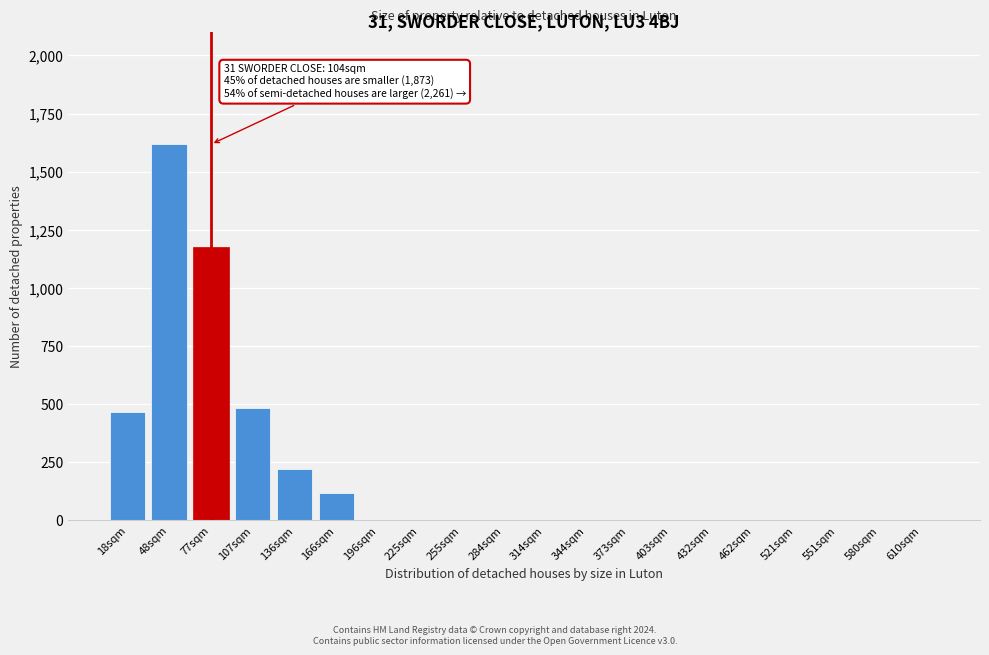

Reading left to right, what are all the values shown in this chart?

18sqm=467	48sqm=1618	77sqm=1178	107sqm=483	136sqm=222	166sqm=118	196sqm=0	225sqm=0	255sqm=0	284sqm=0	314sqm=0	344sqm=0	373sqm=0	403sqm=0	432sqm=0	462sqm=0	521sqm=0	551sqm=0	580sqm=0	610sqm=0